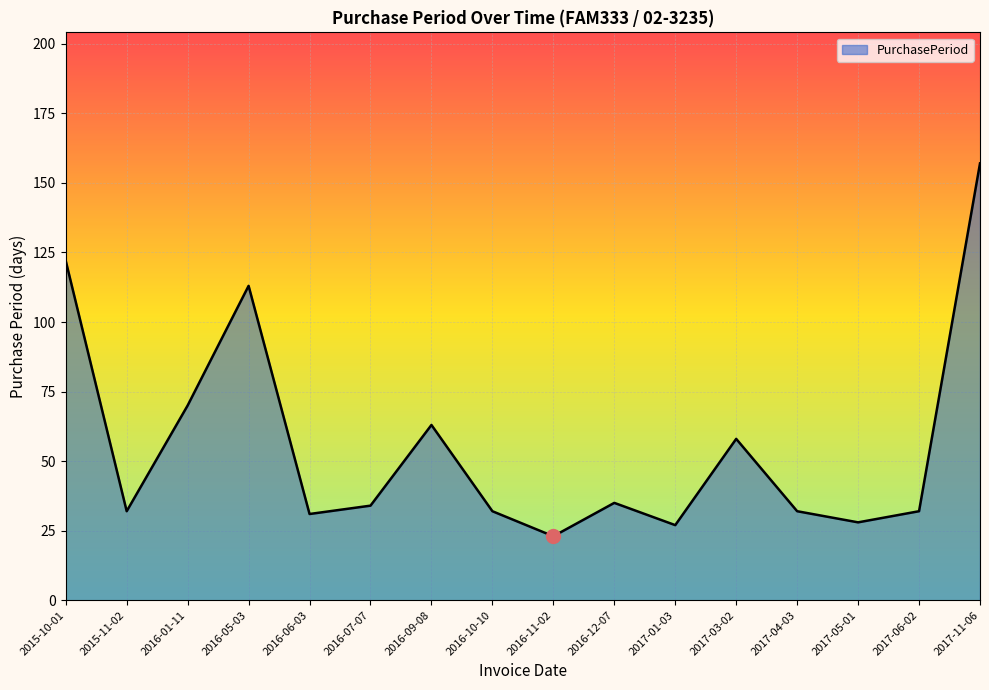

The chart shows a value of 281 at 2017-11-06. True or false?

False